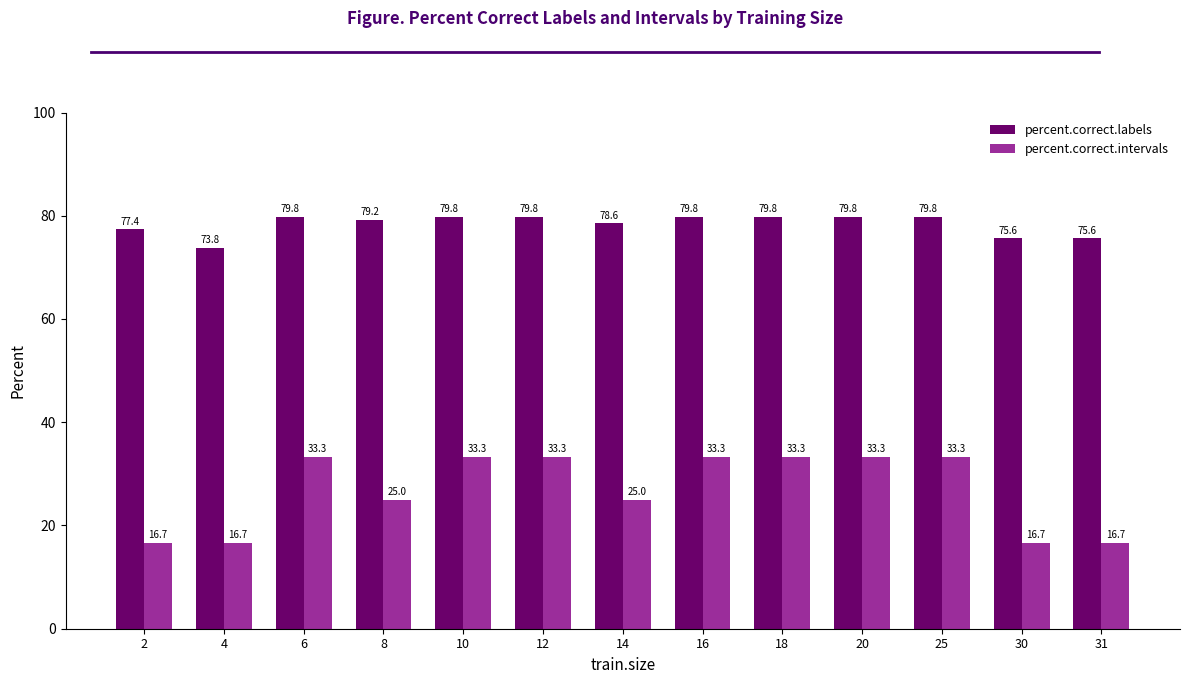

What is the spread (max minus min) of values at 2?

60.7